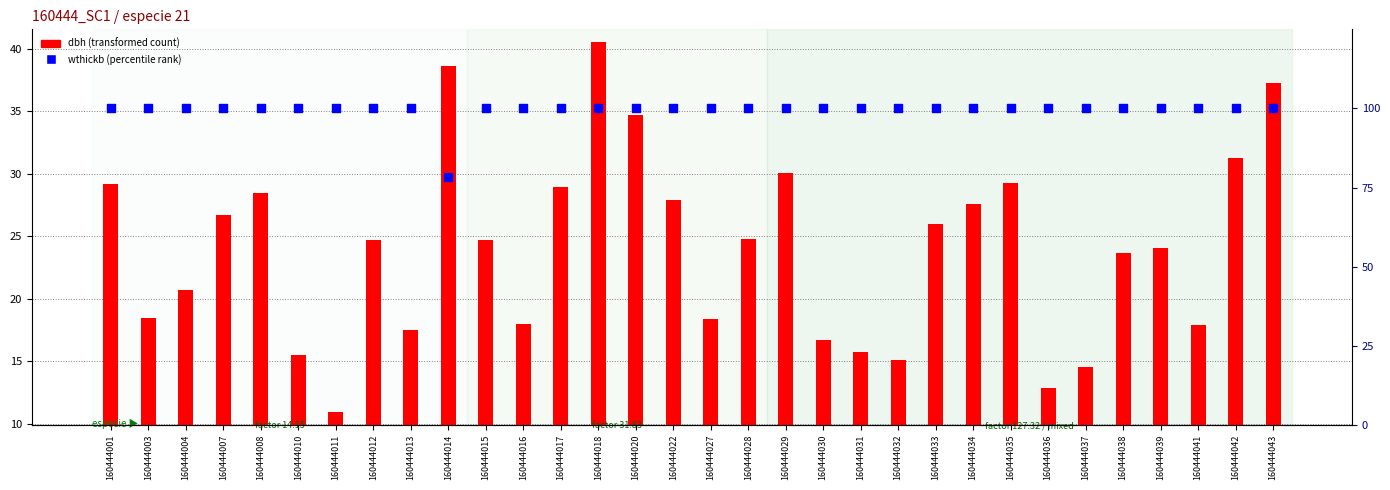

What is the total value across all series at 160444035?

129.3